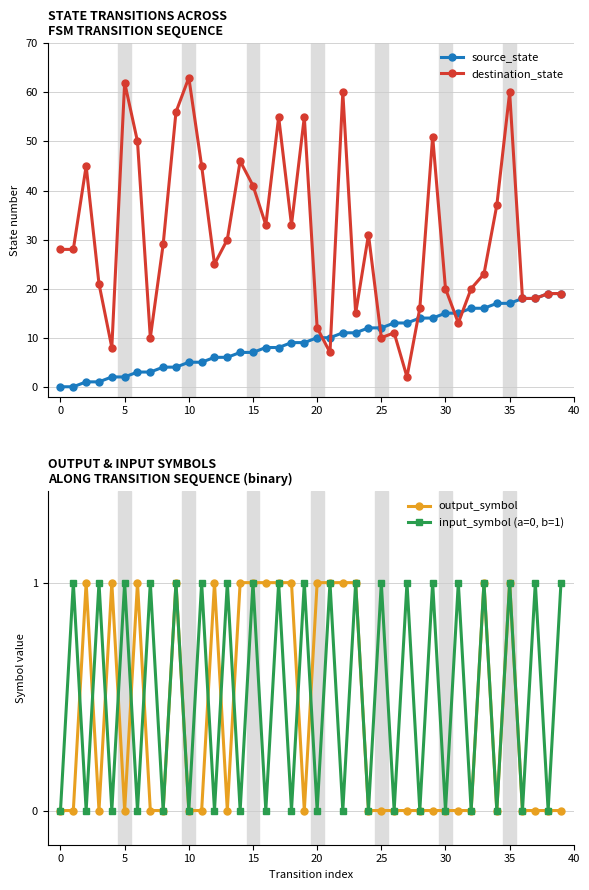

What is the label of the 31st point from the left?

30